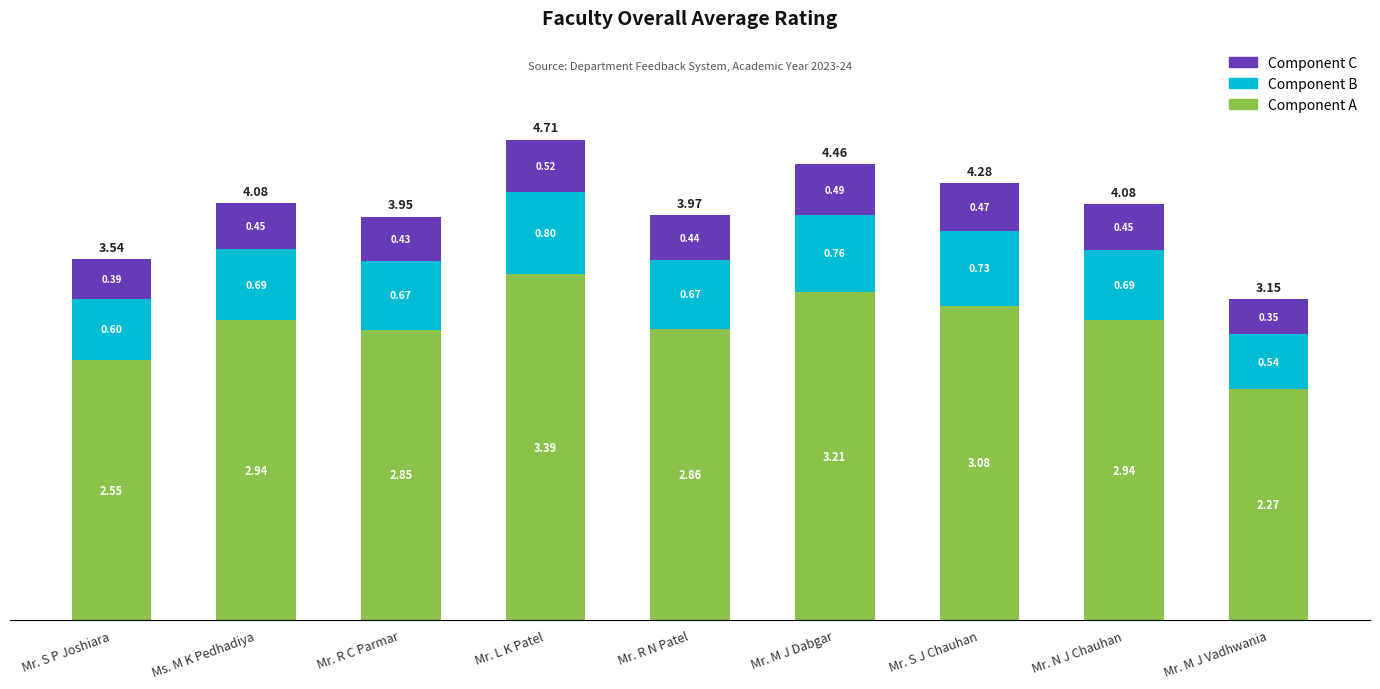

Which category has the highest value in the Component A series?

Mr. L K Patel